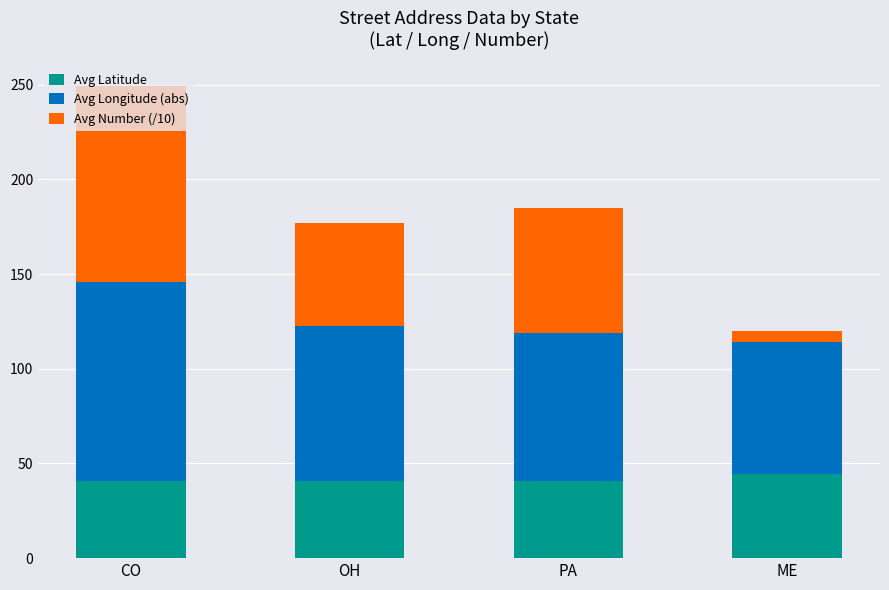

What is the difference between the Avg Latitude values at PA and CO?

0.3